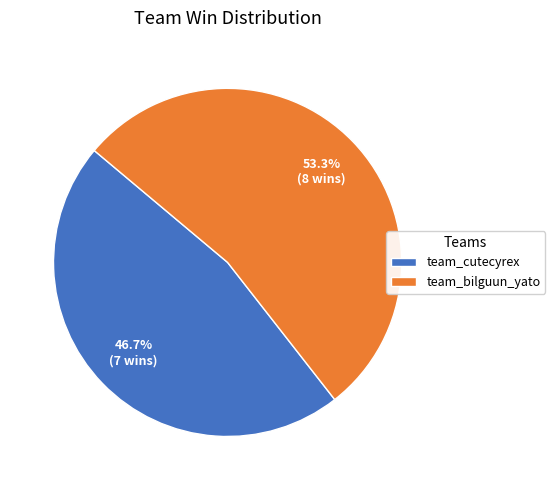

Between team_cutecyrex and team_bilguun_yato, which is larger?

team_bilguun_yato